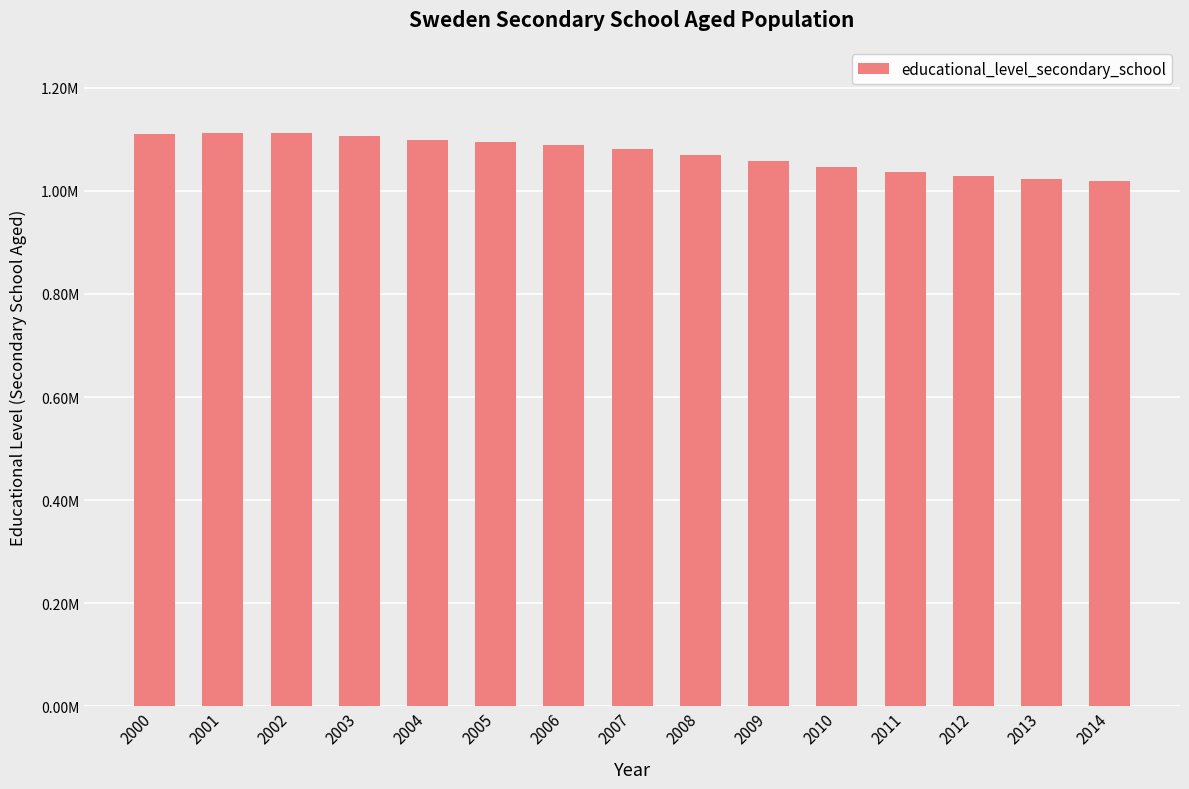

Reading right to left, extract all data points from this chart.

2014=1019010	2013=1022346	2012=1028842	2011=1036777	2010=1046115	2009=1058738	2008=1070629	2007=1081688	2006=1088334	2005=1094179	2004=1098729	2003=1105902	2002=1112537	2001=1112723	2000=1110216